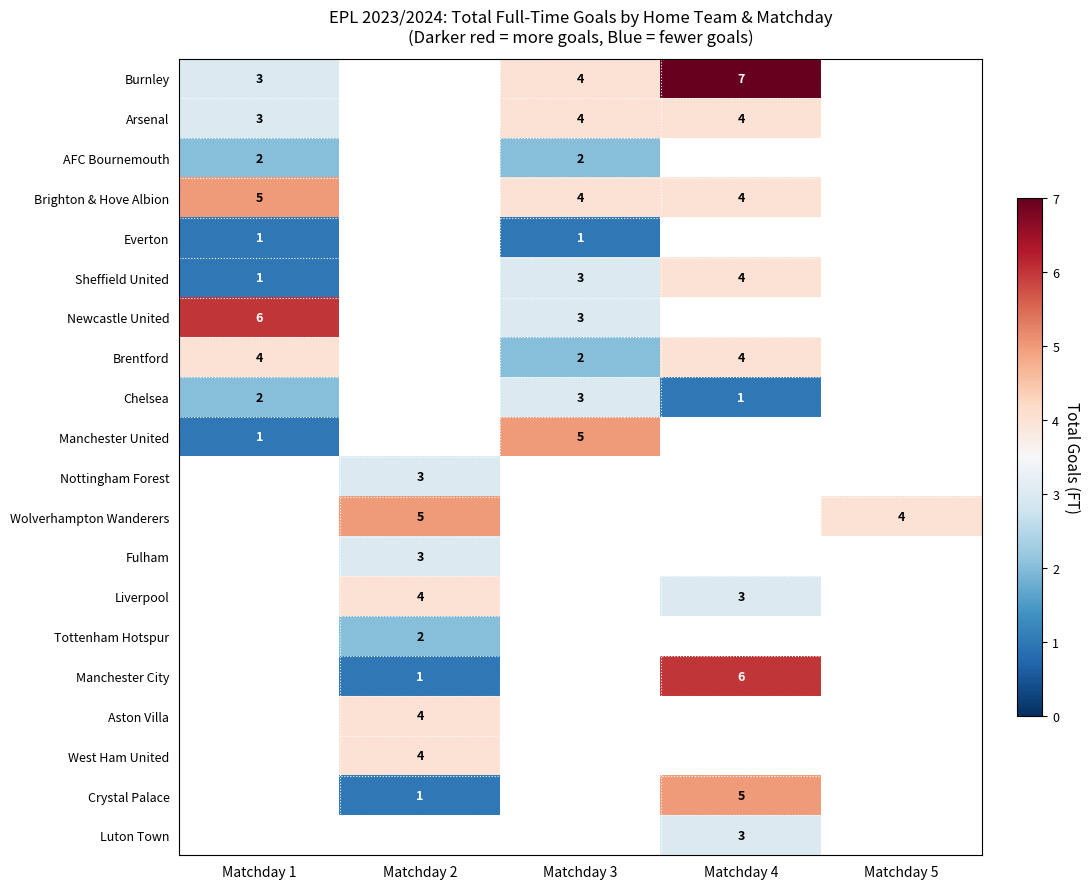

The Liverpool series shows 3 at Matchday 4. True or false?

True